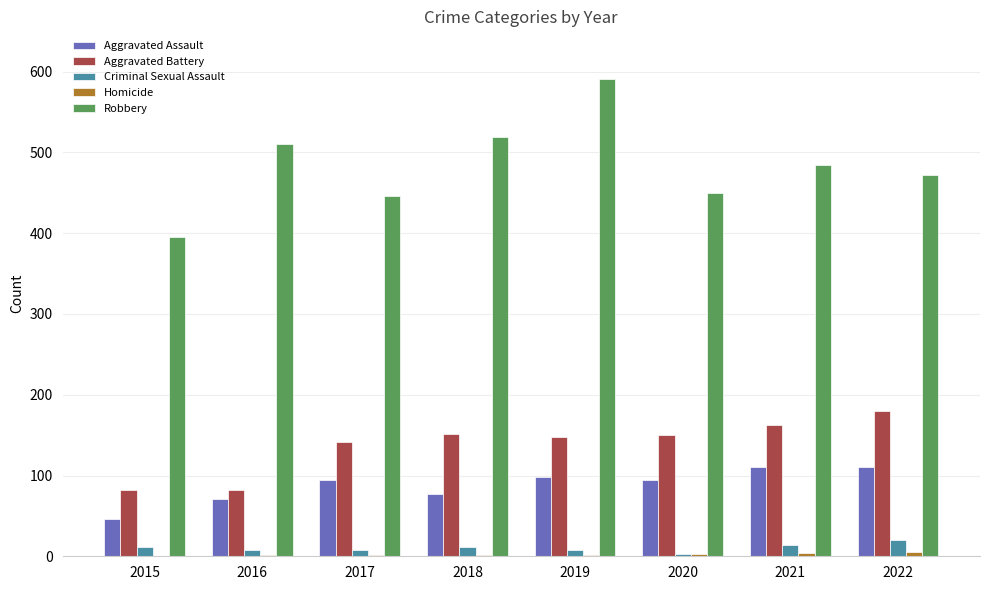

What is the sum of all Criminal Sexual Assault values?

84